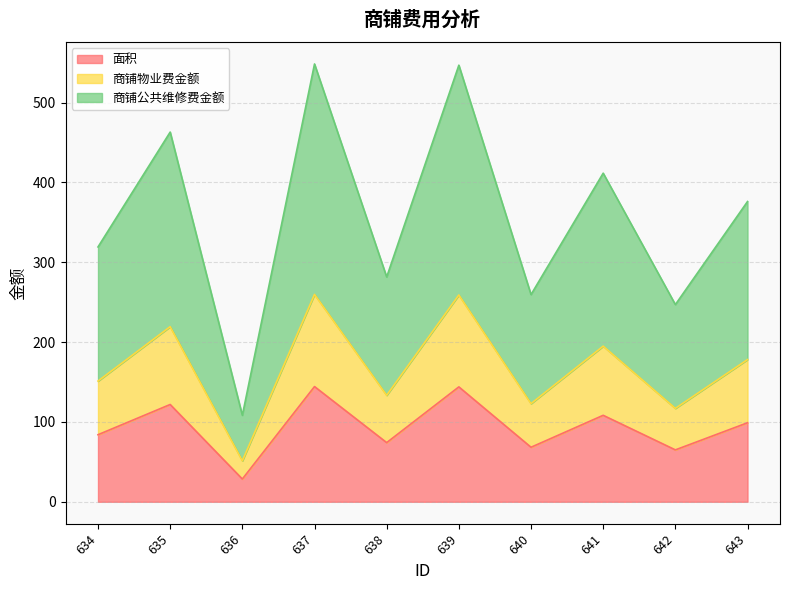

True or false: 商铺物业费金额 and 面积 intersect in this chart.

False